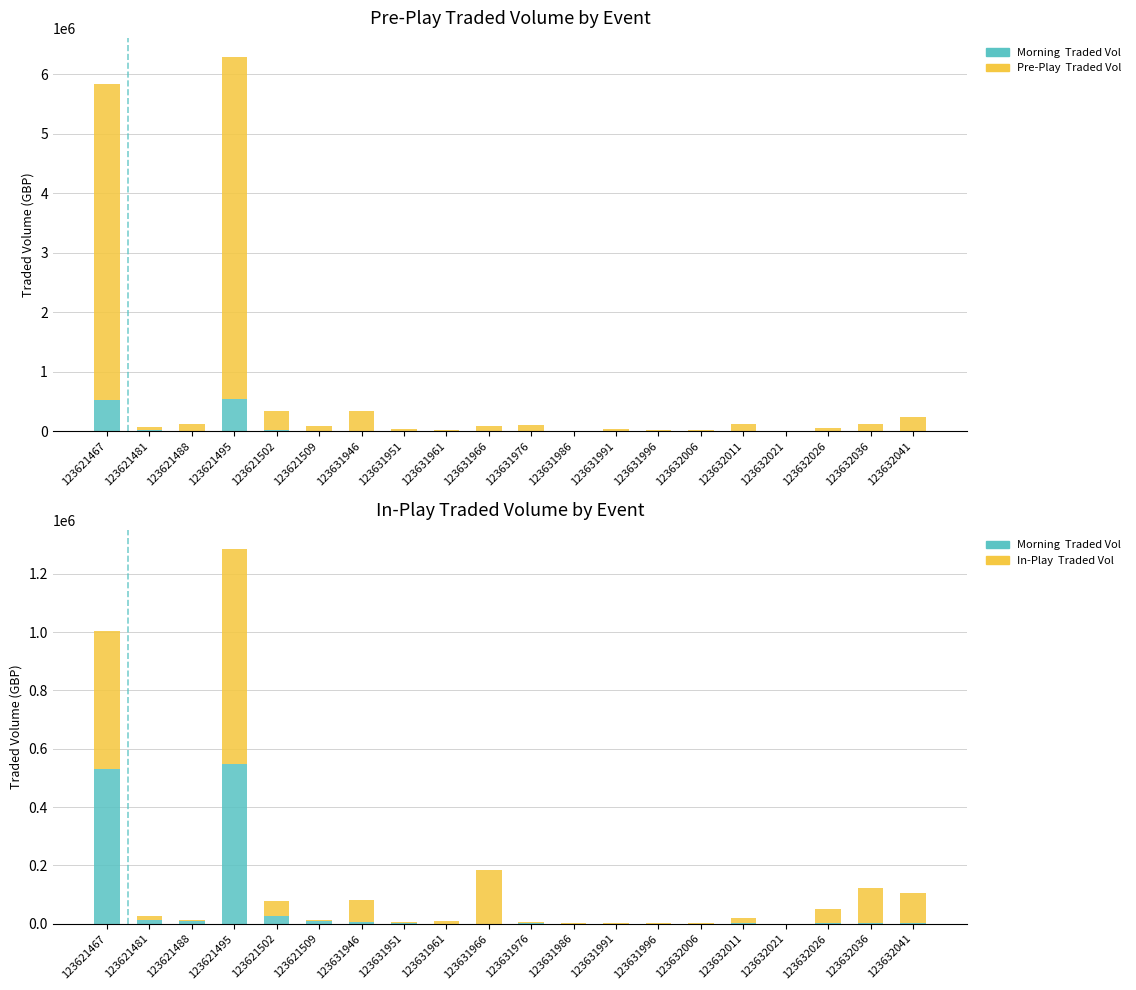

Which series has the widest spread of values?

PPTRADEDVOL